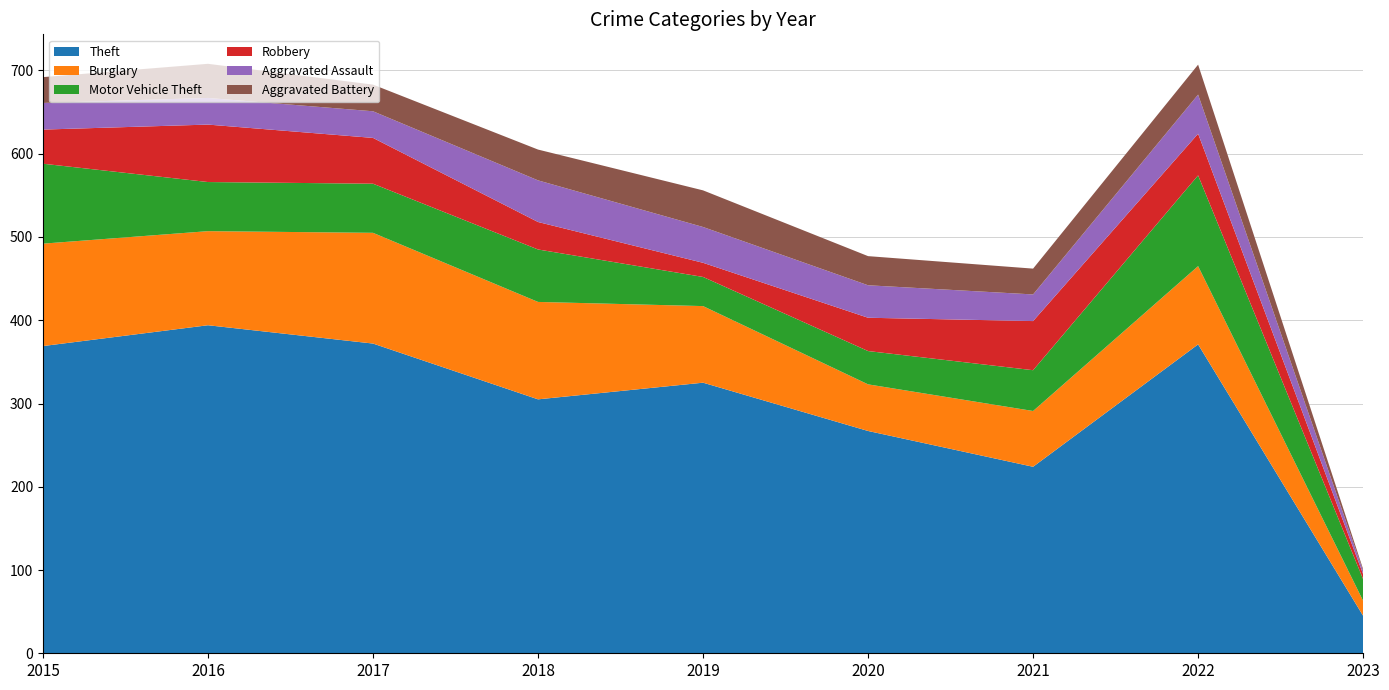

Reading left to right, list all the values displayed in this chart.

Theft: 2015=369	2016=394	2017=372	2018=305	2019=325	2020=267	2021=224	2022=371	2023=45
Burglary: 2015=123	2016=113	2017=133	2018=117	2019=92	2020=56	2021=67	2022=94	2023=18
Motor Vehicle Theft: 2015=96	2016=59	2017=59	2018=63	2019=35	2020=40	2021=49	2022=109	2023=26
Robbery: 2015=41	2016=69	2017=55	2018=33	2019=17	2020=40	2021=59	2022=50	2023=6
Aggravated Assault: 2015=32	2016=32	2017=32	2018=50	2019=43	2020=39	2021=32	2022=47	2023=4
Aggravated Battery: 2015=31	2016=41	2017=32	2018=37	2019=44	2020=35	2021=31	2022=36	2023=2